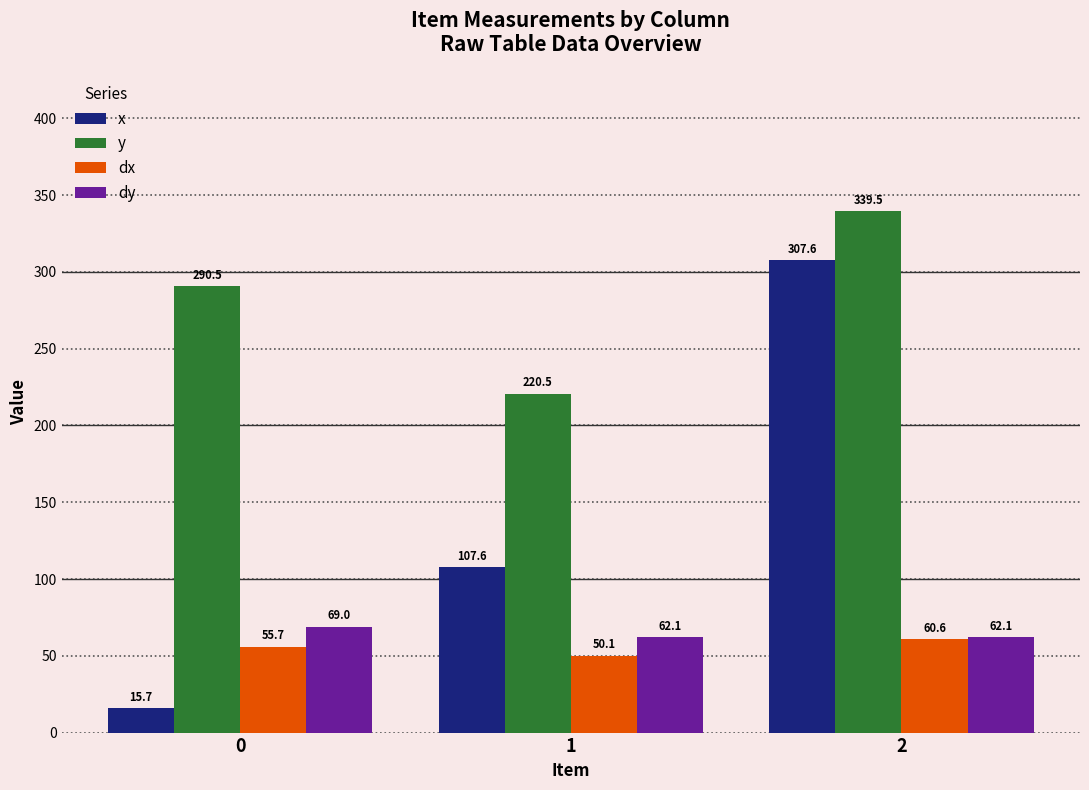

What are all the series names shown in the legend?

x, y, dx, dy